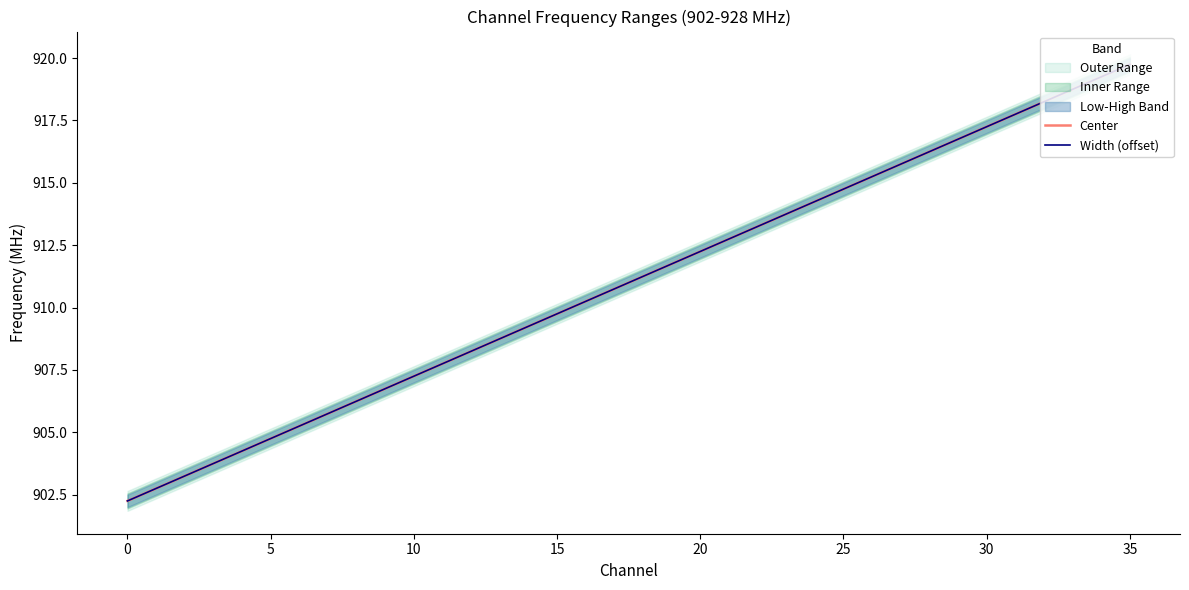

Between 19 and 22, which series saw the biggest shift?

Center